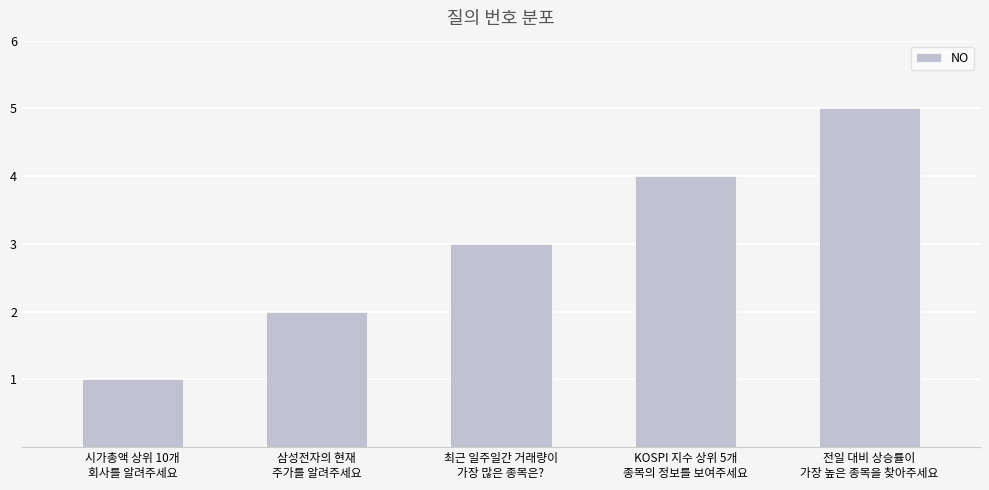

Reading right to left, list all the values displayed in this chart.

전일 대비 상승률이
가장 높은 종목을 찾아주세요=5	KOSPI 지수 상위 5개
종목의 정보를 보여주세요=4	최근 일주일간 거래량이
가장 많은 종목은?=3	삼성전자의 현재
주가를 알려주세요=2	시가총액 상위 10개
회사를 알려주세요=1